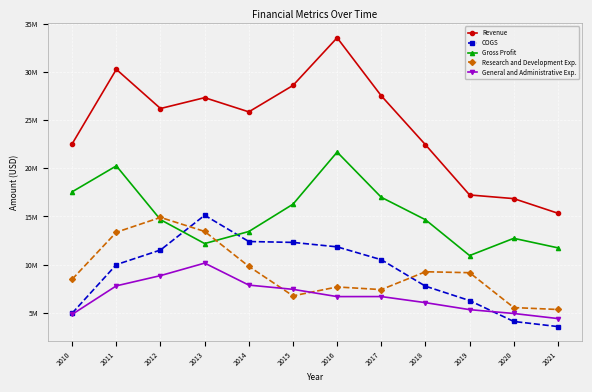

List the series in order of their peak value, lowest first.

General and Administrative Exp., Research and Development Exp., COGS, Gross Profit, Revenue